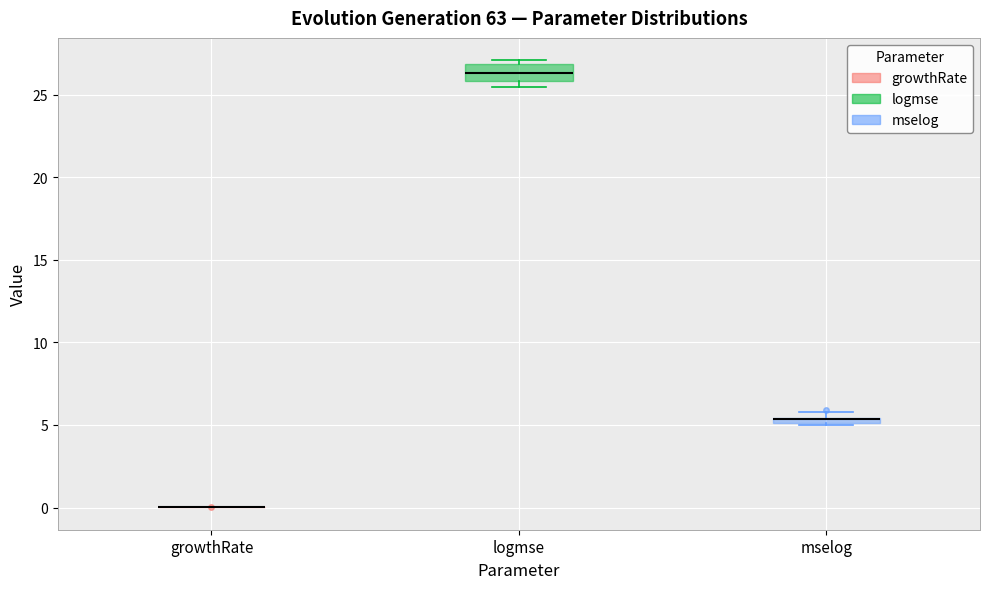

Which box is the tallest, from its lower edge to its upper edge?

logmse